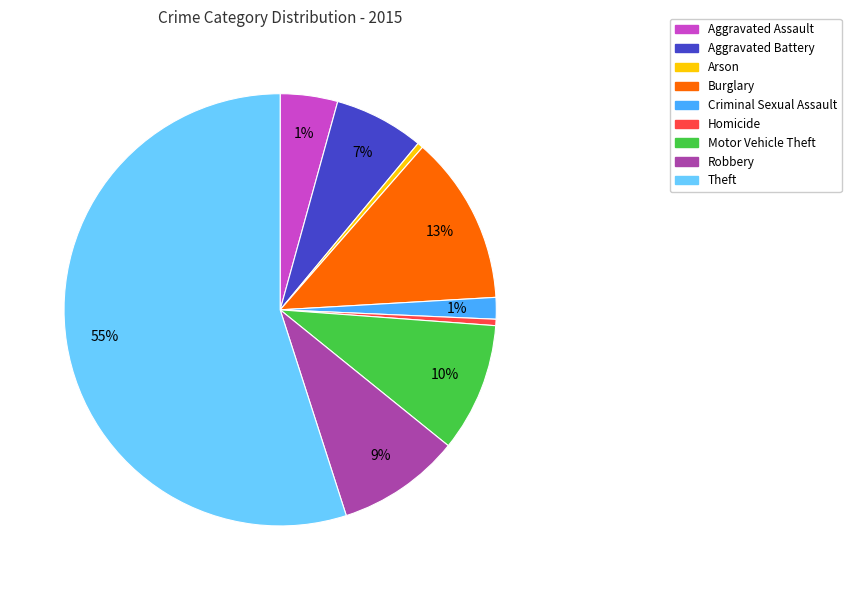

True or false: Aggravated Assault accounts for 1% of the total.

False